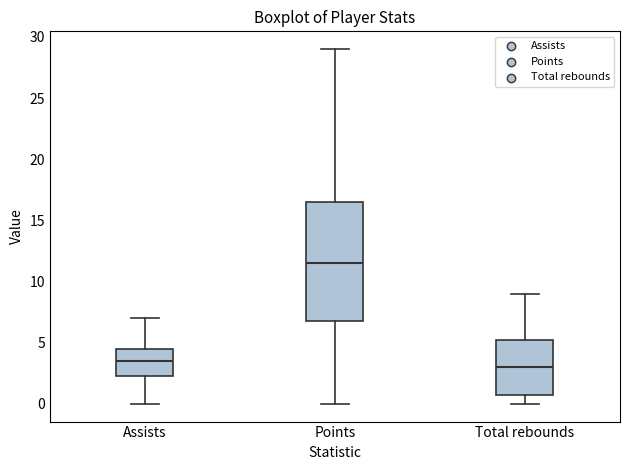

Reading left to right, read every box against the y-axis: the position of its median line, the range the box covers, and the ends of its whiskers. The values are not printed on the chart, so give them approximately, as read against the axis.

Assists: median 3.5, box 2.5 to 4.5, whiskers 0.0 to 7.0
Points: median 11.5, box 7.0 to 16.5, whiskers 0.0 to 29.0
Total rebounds: median 3.0, box 1.0 to 5.5, whiskers 0.0 to 9.0